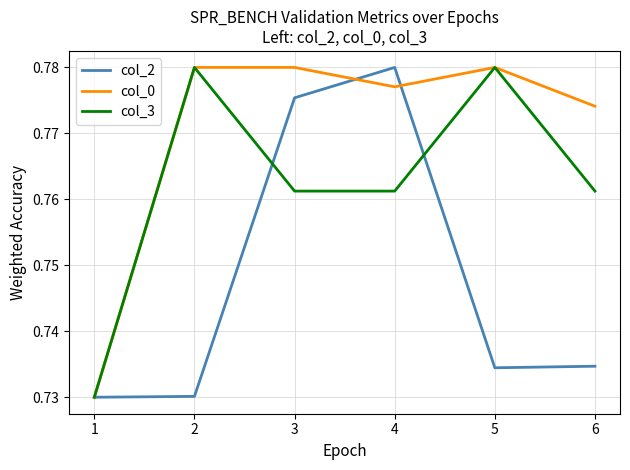

The value of col_2 at 4 is 1.1. True or false?

False